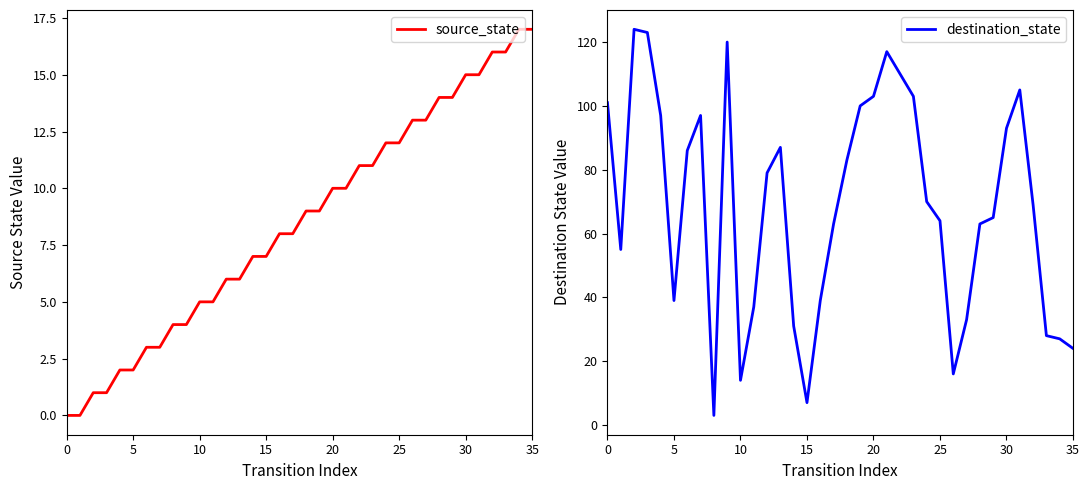

After their last crossing, which series has the higher values: source_state or destination_state?

destination_state